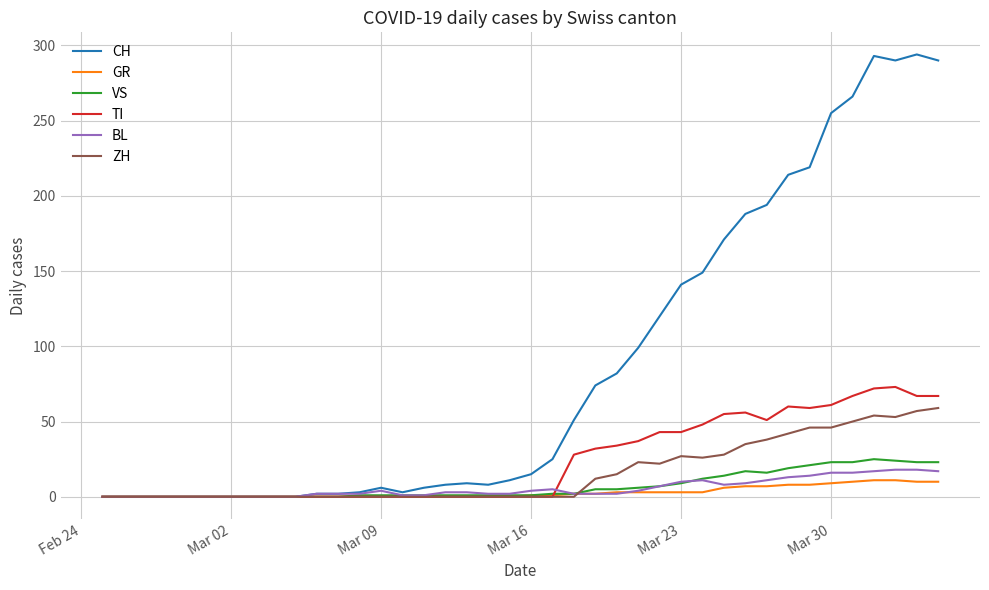

Which series has the largest total across all categories?

CH